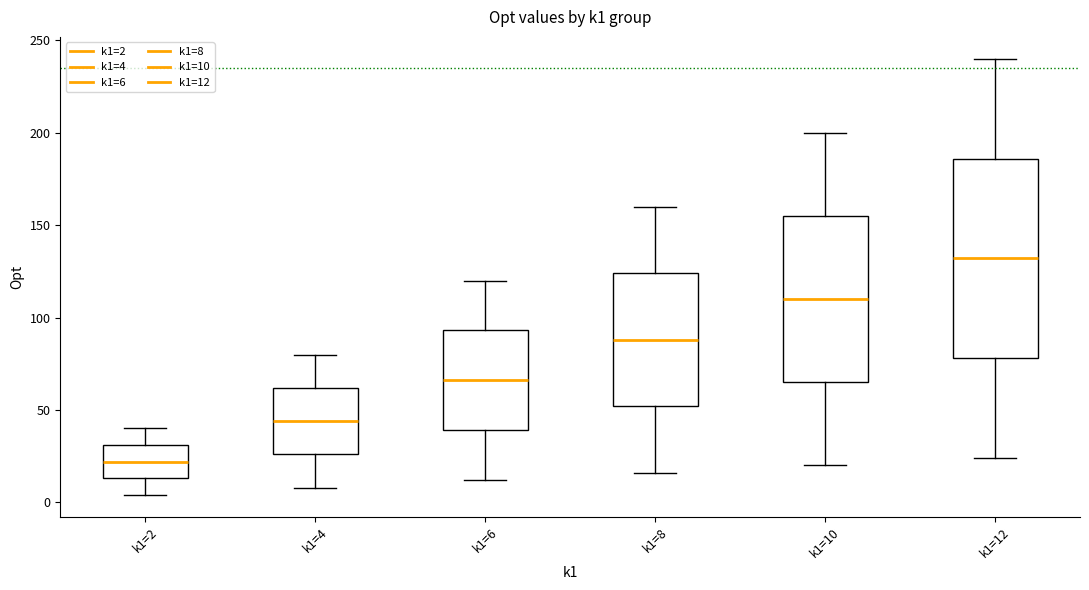

Comparing the boxes themselves (not the whiskers), which one is the tallest?

k1=12